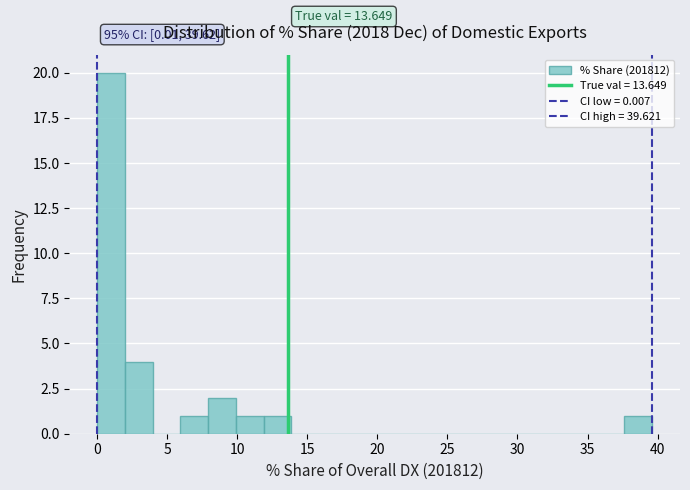

Around what value on the x-axis is the tallest bar? Give the approximate position of its centre, as read against the axis.

1.0